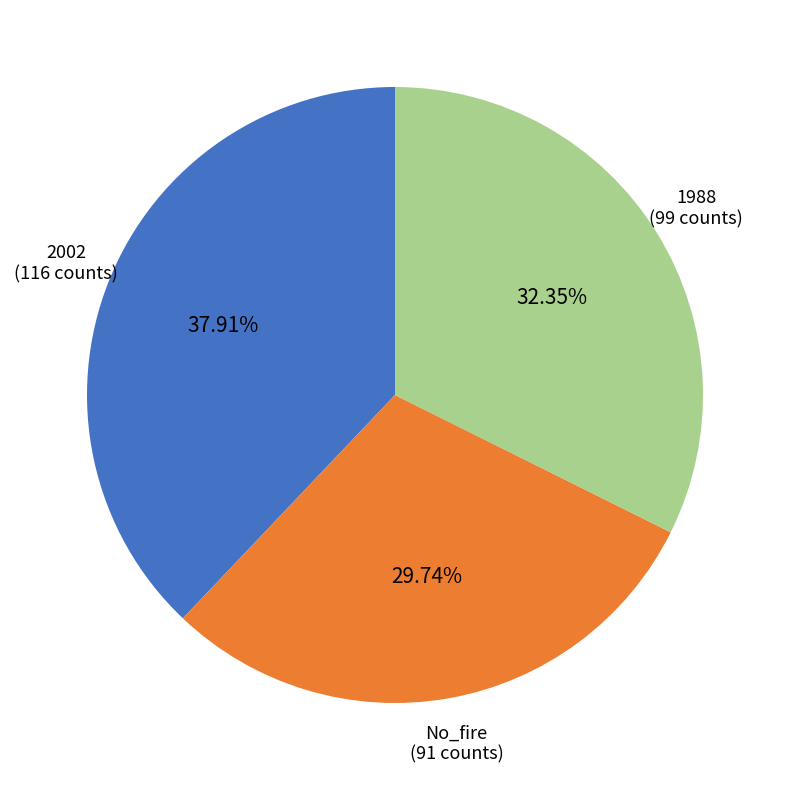

What is the smallest slice in the pie chart?

No_fire